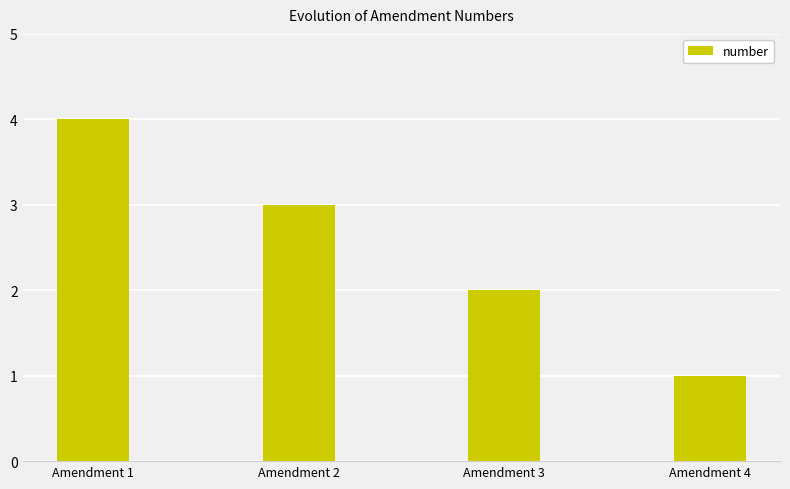

What is the sum of all values?

10